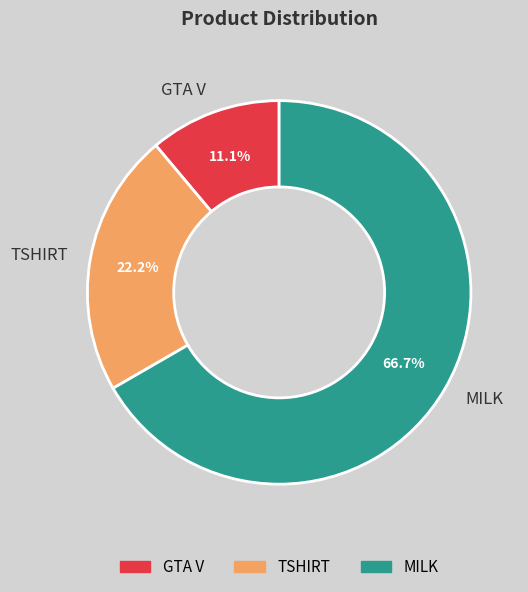

To the nearest percent, what is the average slice percentage?

33%